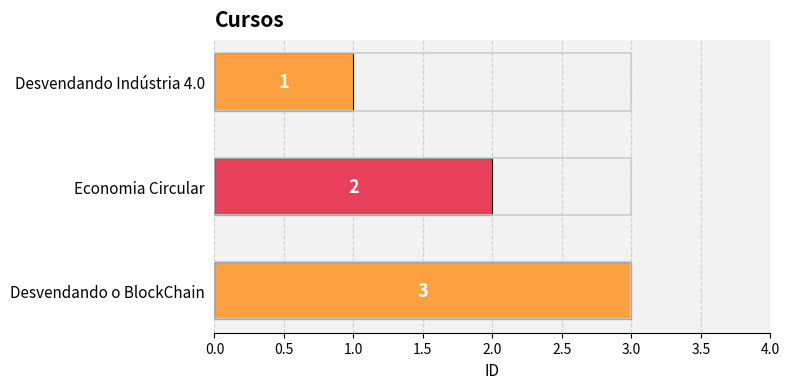

What is the sum of the values at Desvendando o BlockChain and Economia Circular?

5